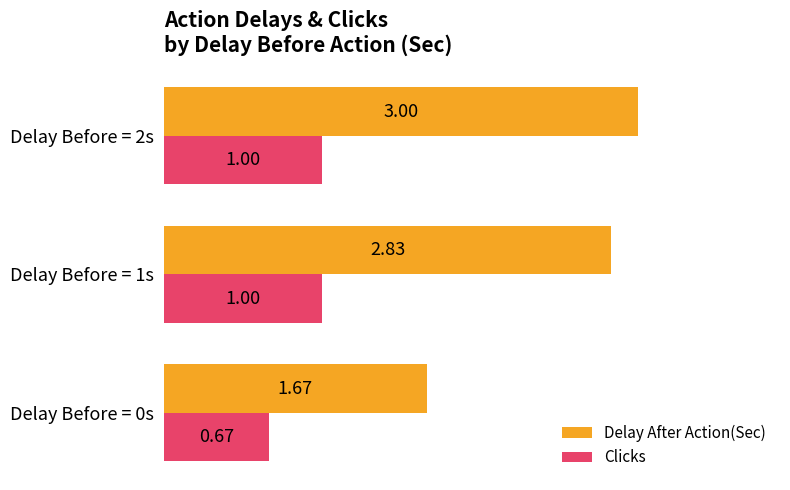

What is the average value of the Clicks series?

0.9